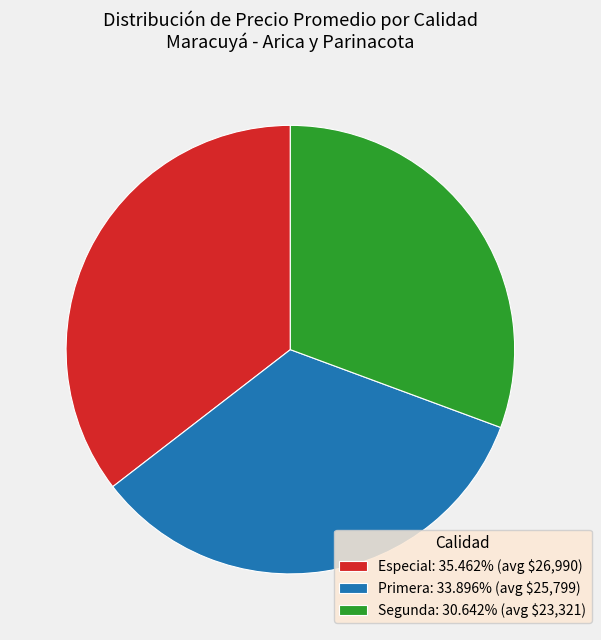

Does Primera: 33.896% (avg $25,799) represent more than half of the total?

No